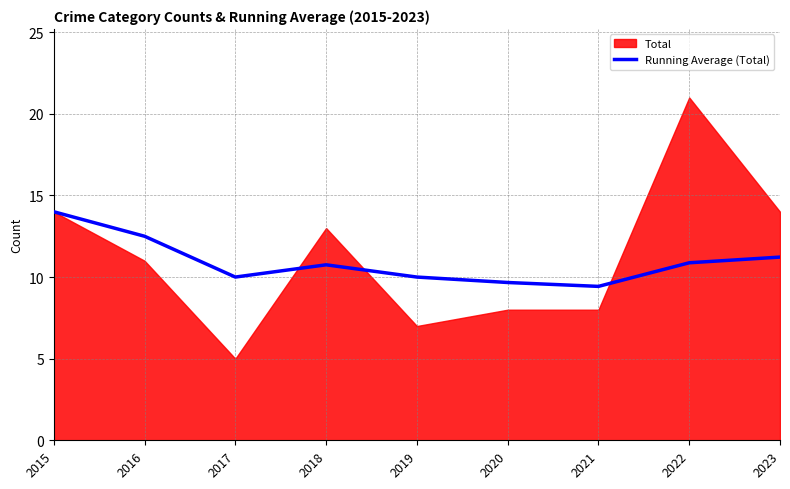

The Running Average (Total) series shows 18.6 at 2015. True or false?

False